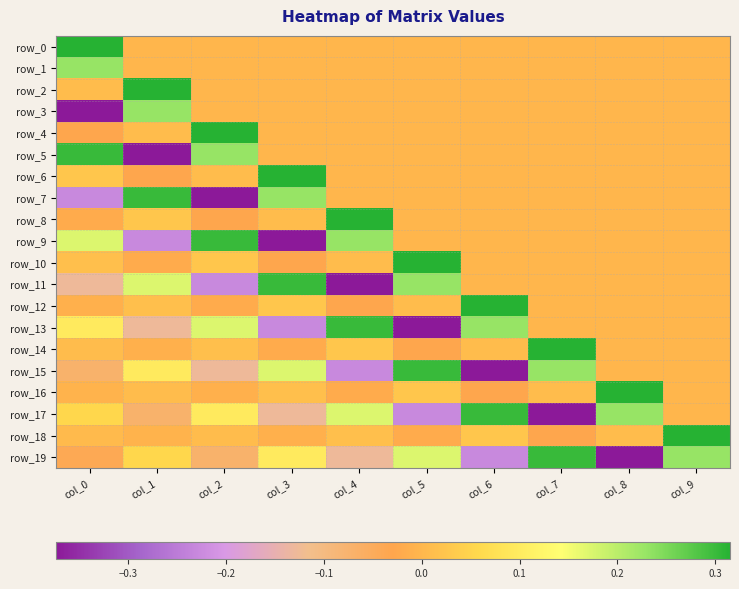

List the series in order of their peak value, highest first.

row_0, row_2, row_4, row_6, row_8, row_10, row_12, row_14, row_16, row_18, row_5, row_7, row_9, row_11, row_13, row_15, row_17, row_19, row_1, row_3